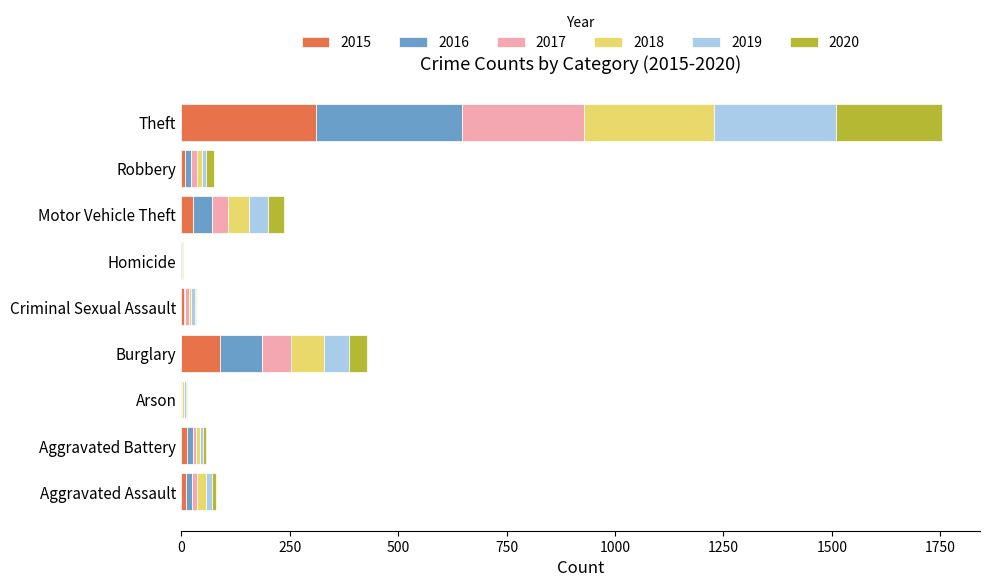

What is the highest value of the 2015 series?

311